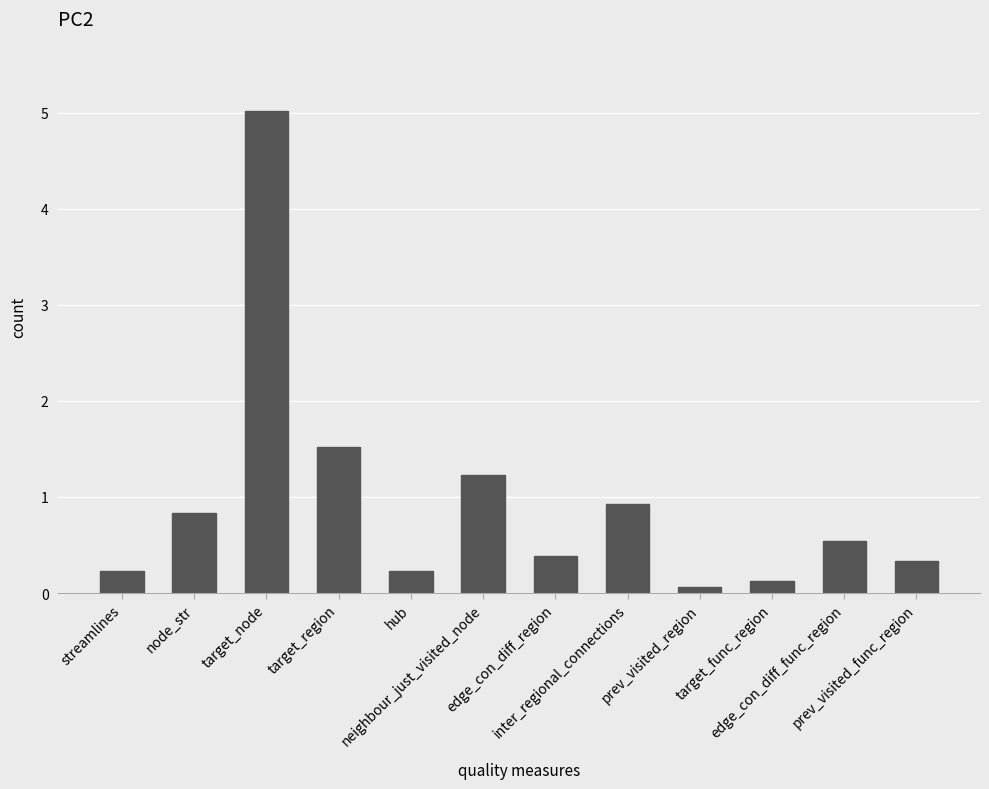

Does the chart contain stacked bars?

No